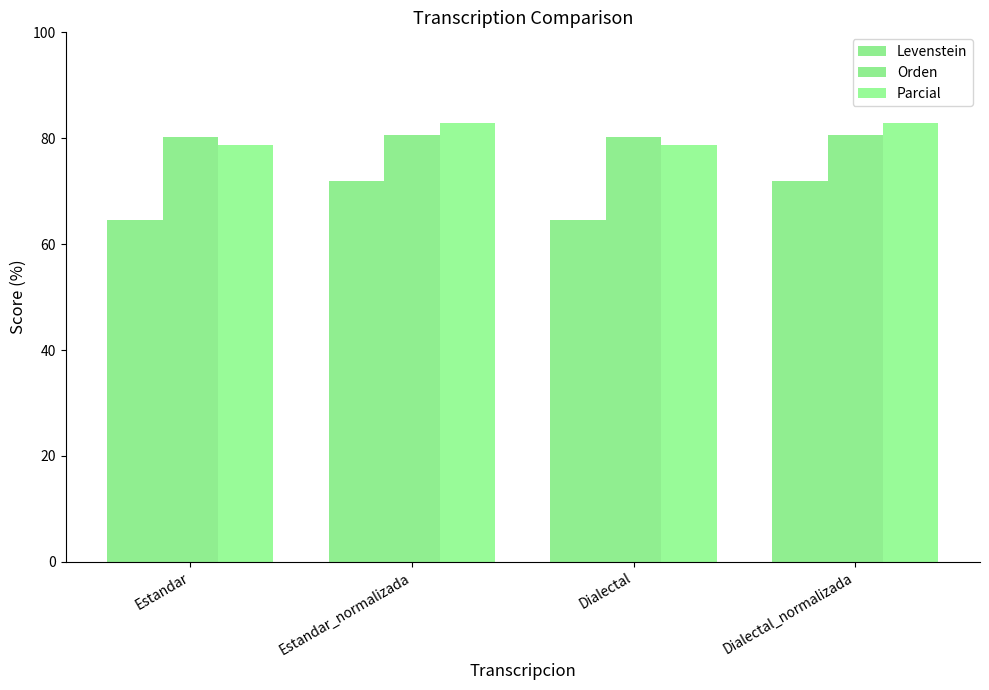

List the series in order of their peak value, lowest first.

Levenstein, Orden, Parcial